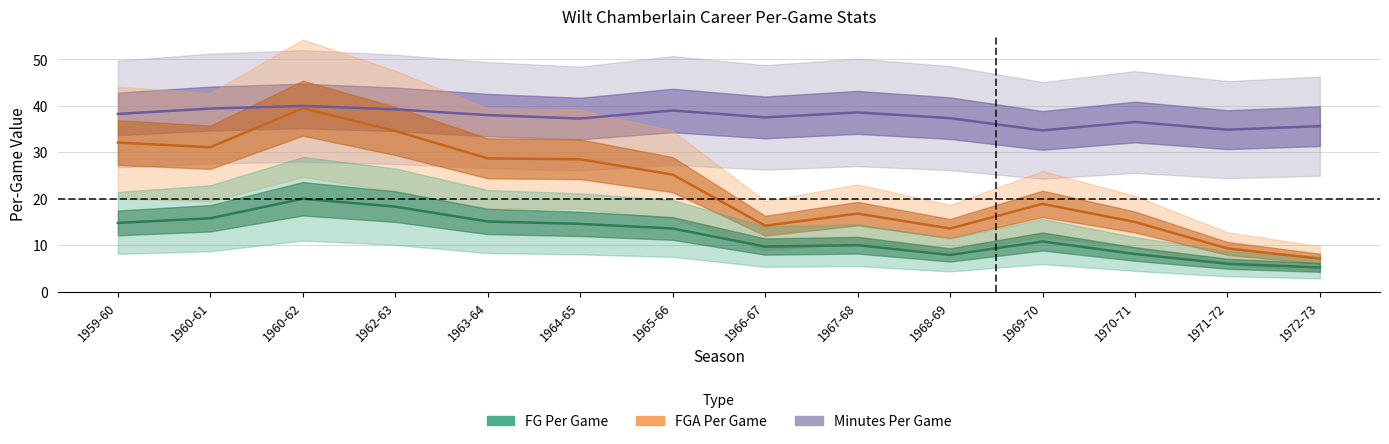

Reading right to left, list all the values displayed in this chart.

mp_per_game: 1972-73=35.6	1971-72=34.9	1970-71=36.5	1969-70=34.7	1968-69=37.4	1967-68=38.6	1966-67=37.5	1965-66=39.0	1964-65=37.3	1963-64=38.0	1962-63=39.3	1960-62=40.0	1960-61=39.4	1959-60=38.3
fg_per_game: 1972-73=5.2	1971-72=6.0	1970-71=8.1	1969-70=10.8	1968-69=7.9	1967-68=10.0	1966-67=9.7	1965-66=13.6	1964-65=14.6	1963-64=15.1	1962-63=18.3	1960-62=20.0	1960-61=15.8	1959-60=14.8
fga_per_game: 1972-73=7.1	1971-72=9.3	1970-71=15.0	1969-70=18.9	1968-69=13.6	1967-68=16.8	1966-67=14.2	1965-66=25.2	1964-65=28.5	1963-64=28.7	1962-63=34.6	1960-62=39.5	1960-61=31.1	1959-60=32.1